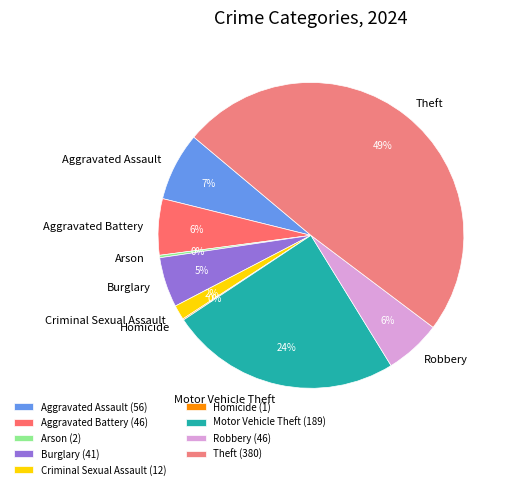

To the nearest percent, what is the difference between the Motor Vehicle Theft and Aggravated Battery slice percentages?

18%